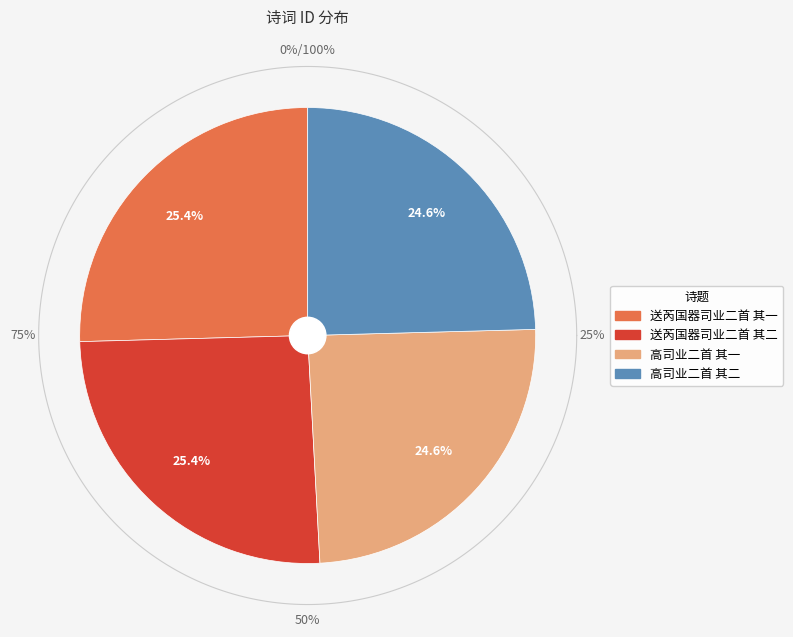

Approximately how many times larger is the value at 送芮国器司业二首 其二 compared to 送芮国器司业二首 其一?

1.0